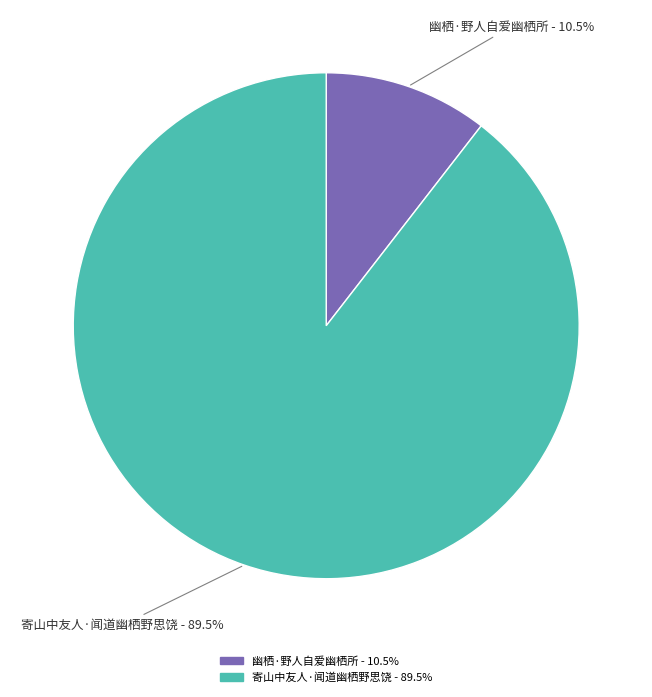

How many segments does this pie chart have?

2